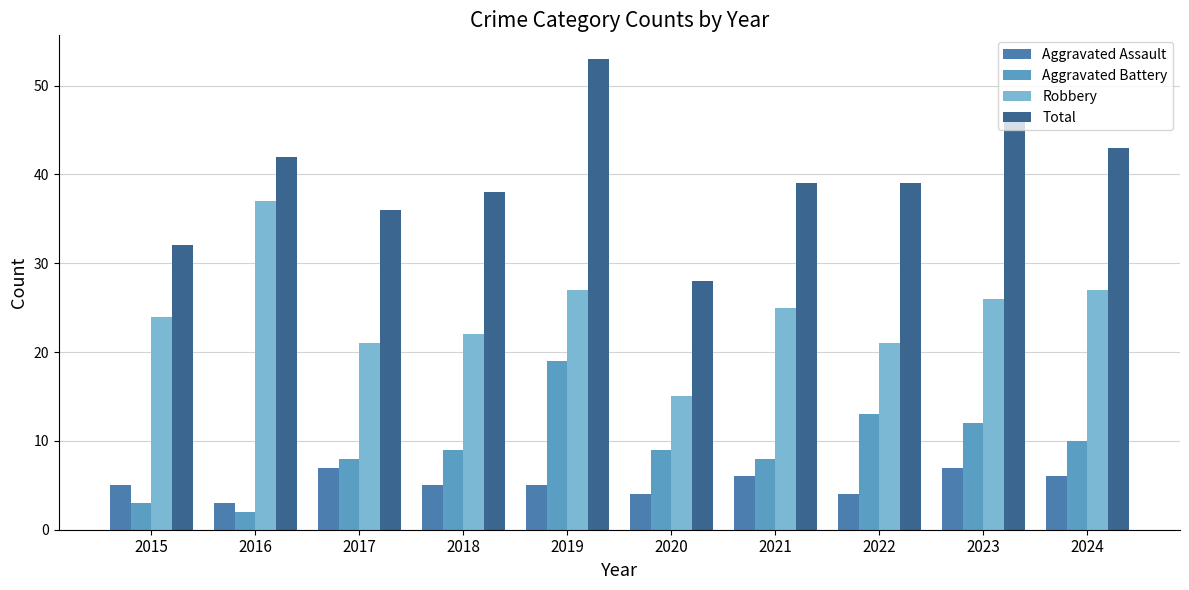

True or false: Aggravated Battery has a value of 6 at 2022.

False